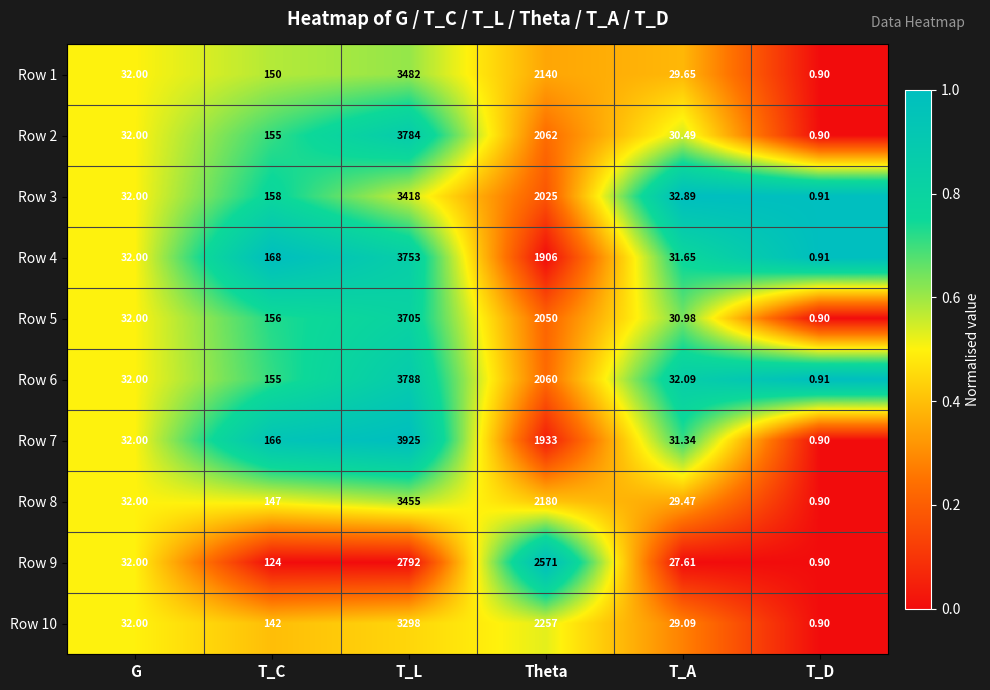

Which label corresponds to the largest value in the chart?

T_L